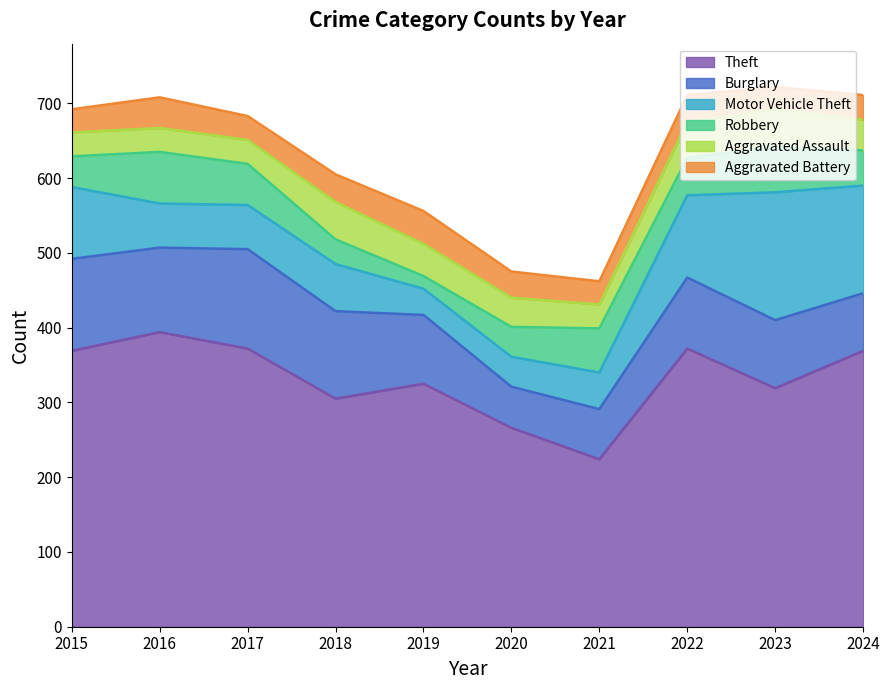

Count the number of data series in this chart.

6